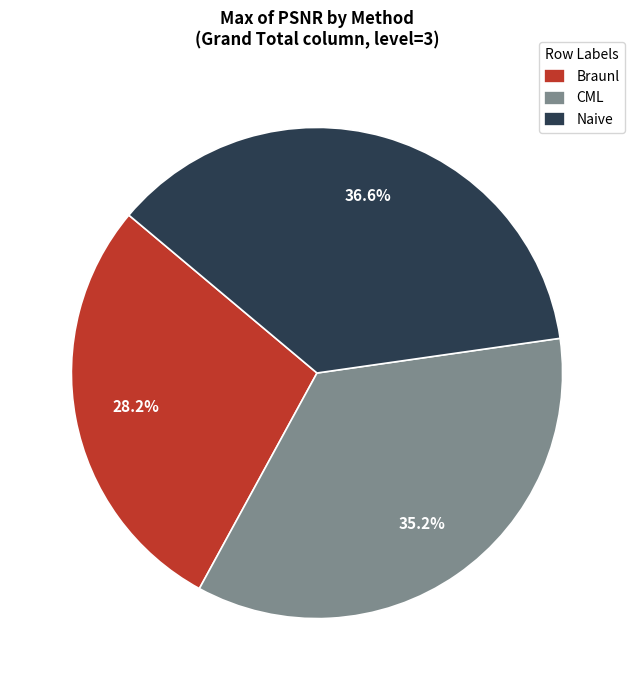

Rank the categories by value from lowest to highest.

Braunl, CML, Naive